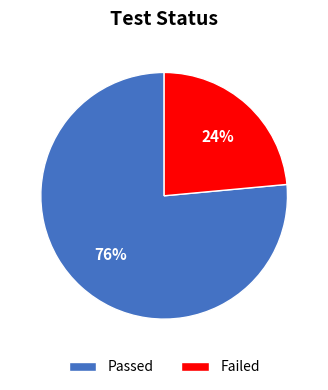

To the nearest percent, what portion does Failed represent?

24%